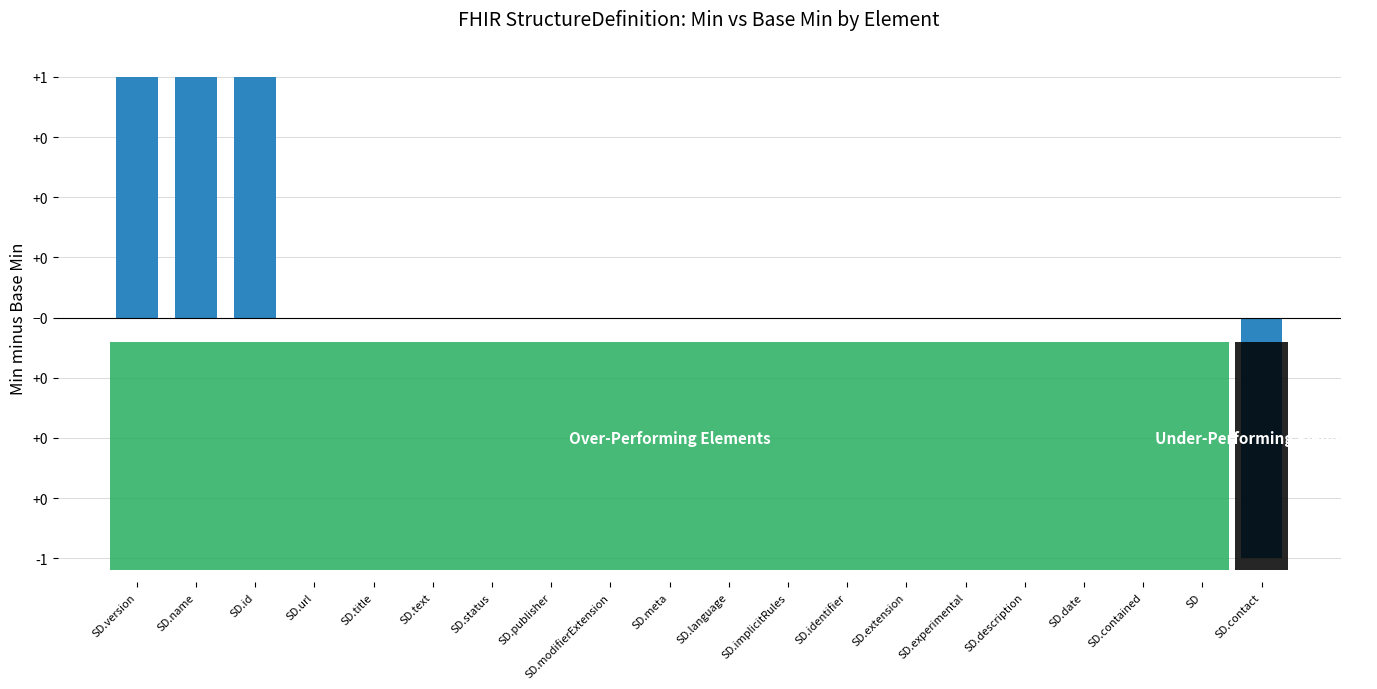

Where is the data nearest to the value 0?

SD.url